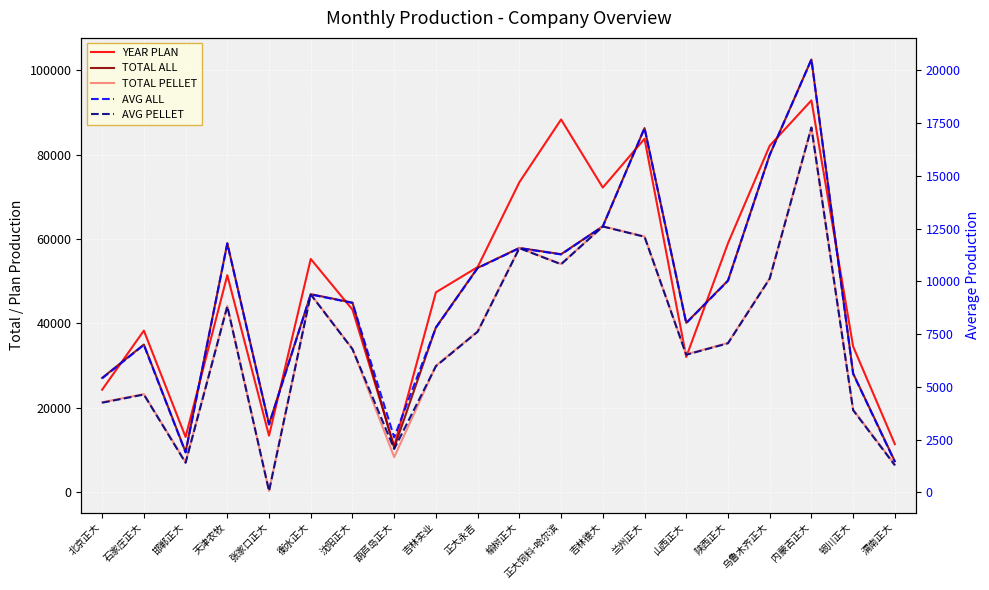

Count the number of data series in this chart.

5